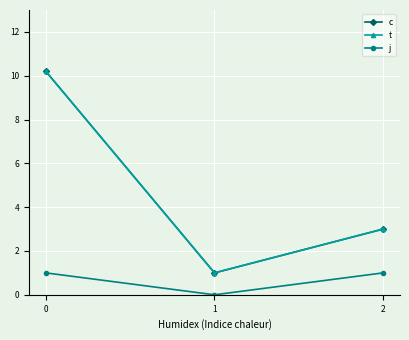

What is the difference between the j values at 1 and 2?

1.0